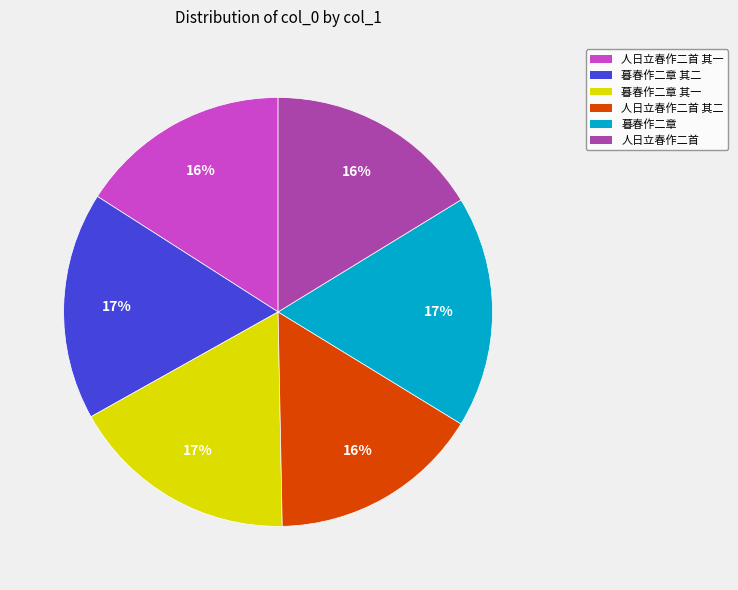

To the nearest percent, what portion does 暮春作二章 其一 represent?

17%